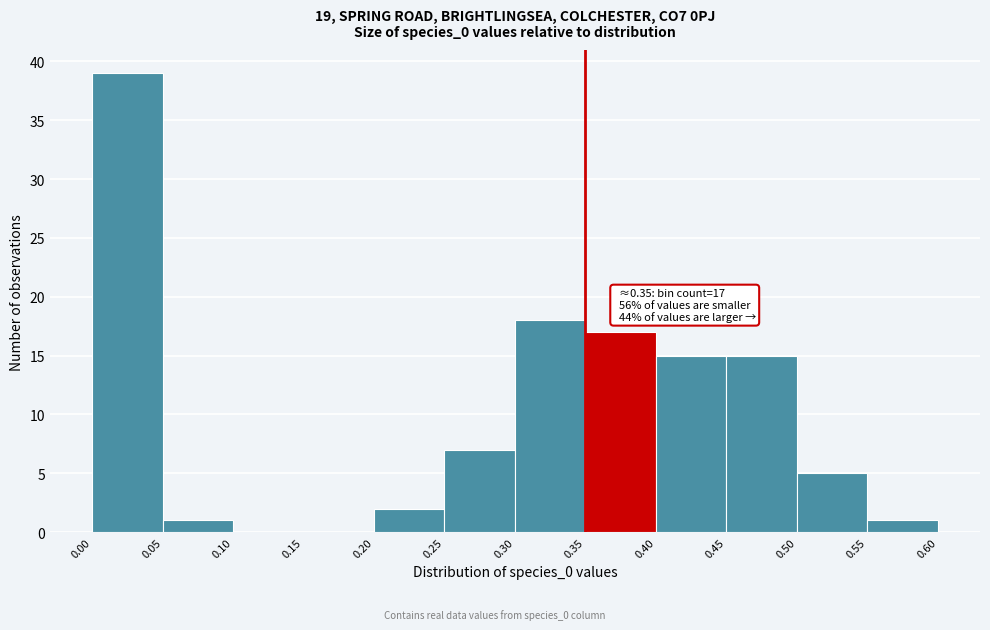

Over which range of the x-axis is the bar tallest?

0.00 to 0.05